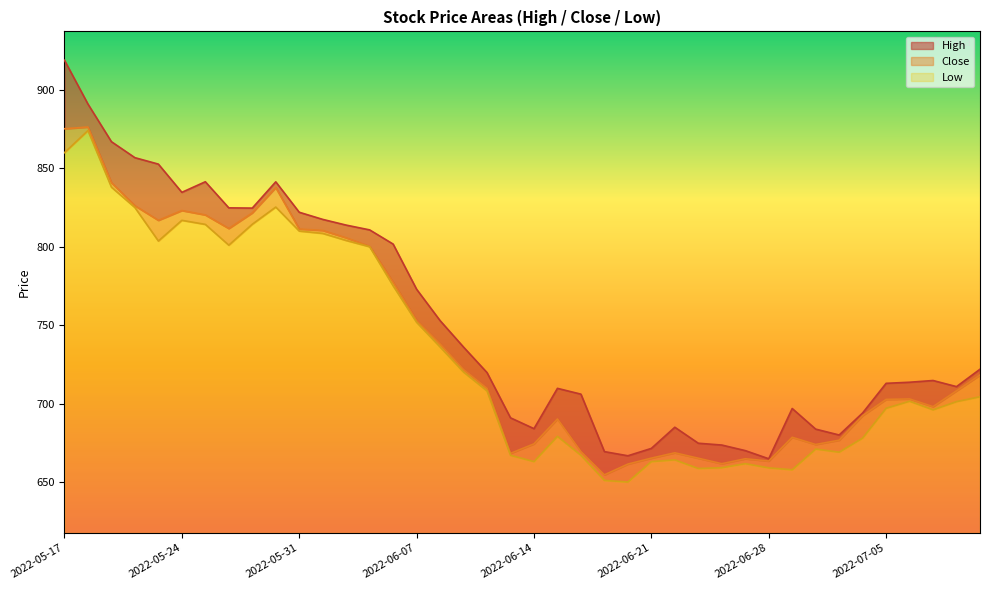

True or false: Low and High cross at least once.

False